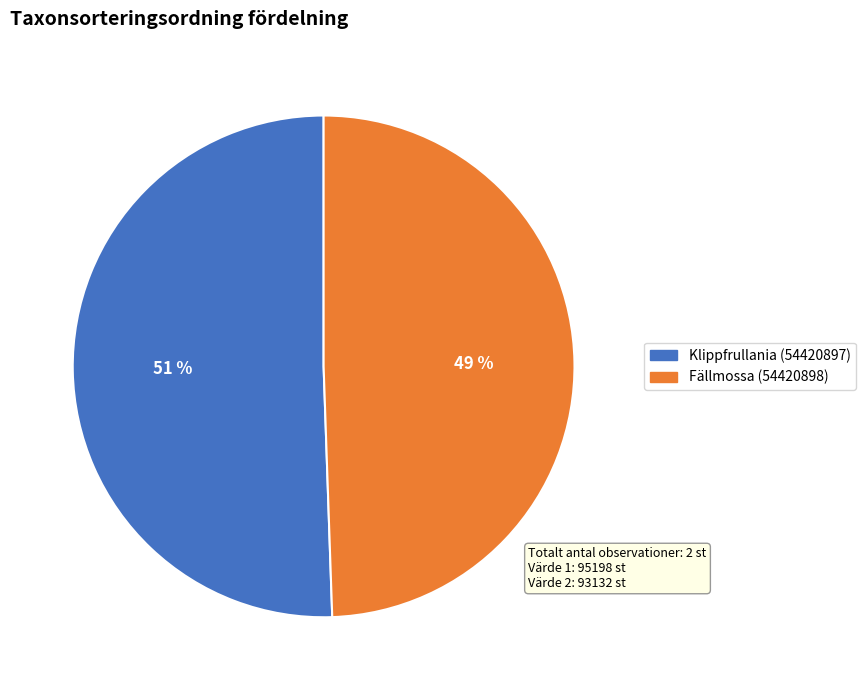

Is there any slice that represents more than half of the pie?

Yes